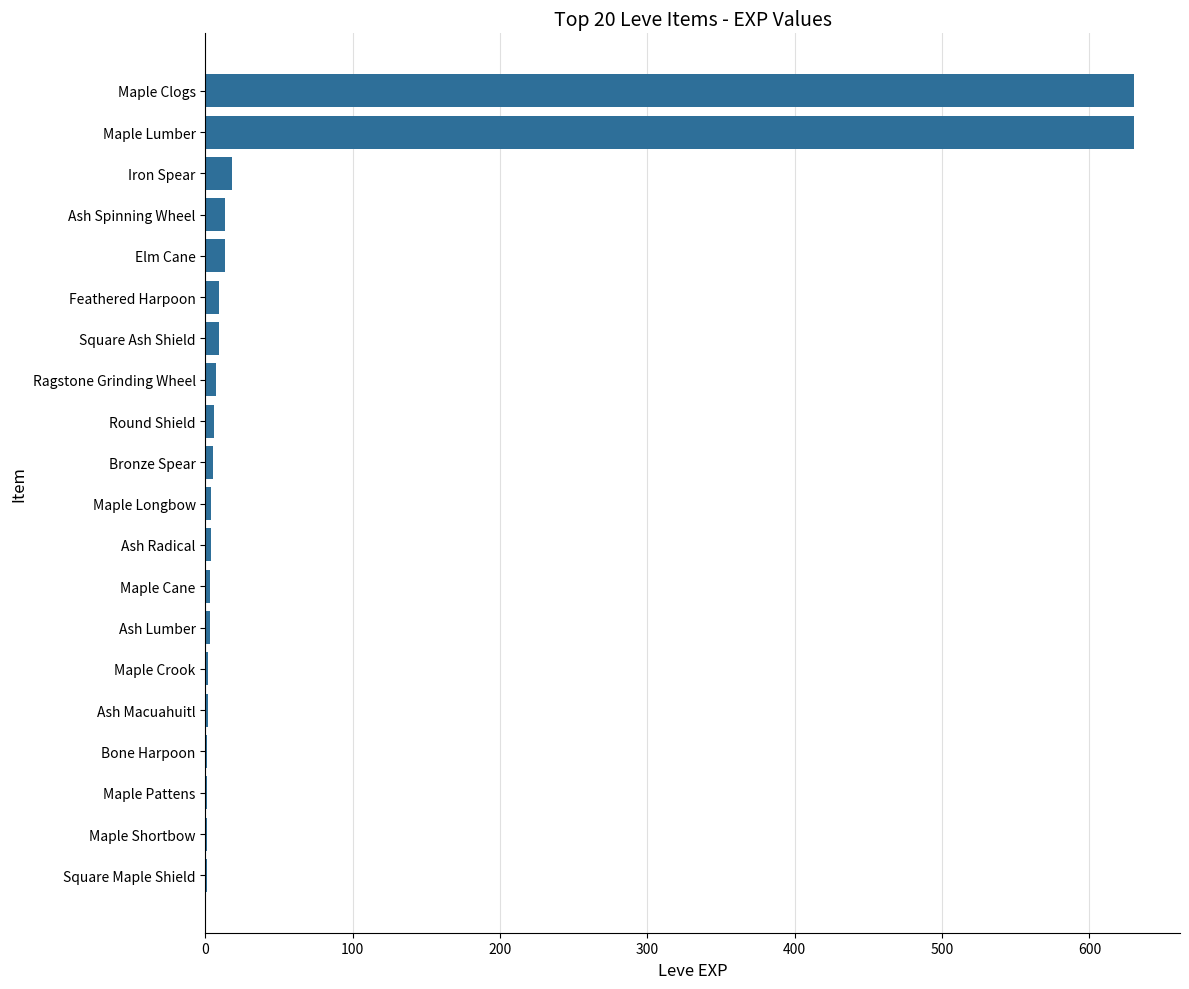

What is the difference between the second highest and minimum values?

629